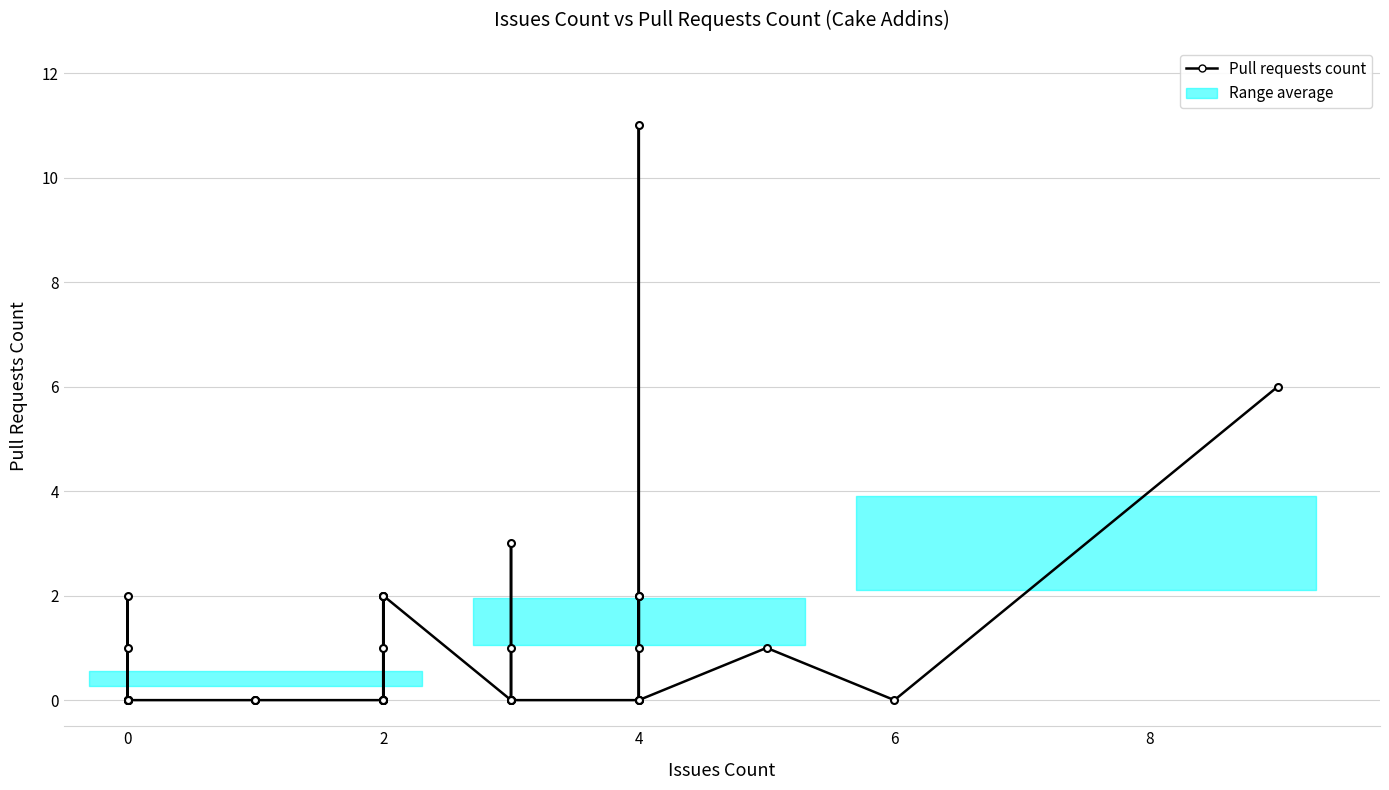

What is the value of the 38th point from the left?

1